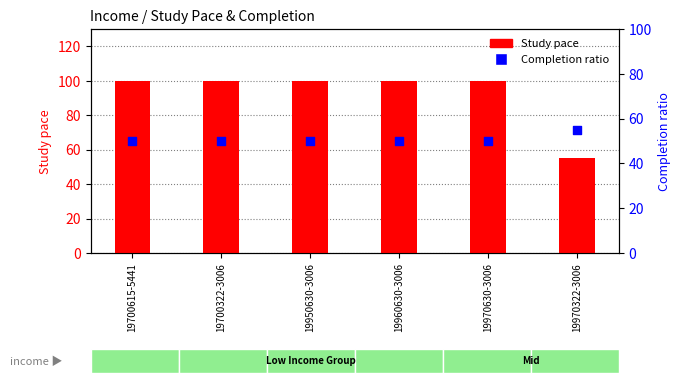

Which series has the widest spread of Y values?

Study pace